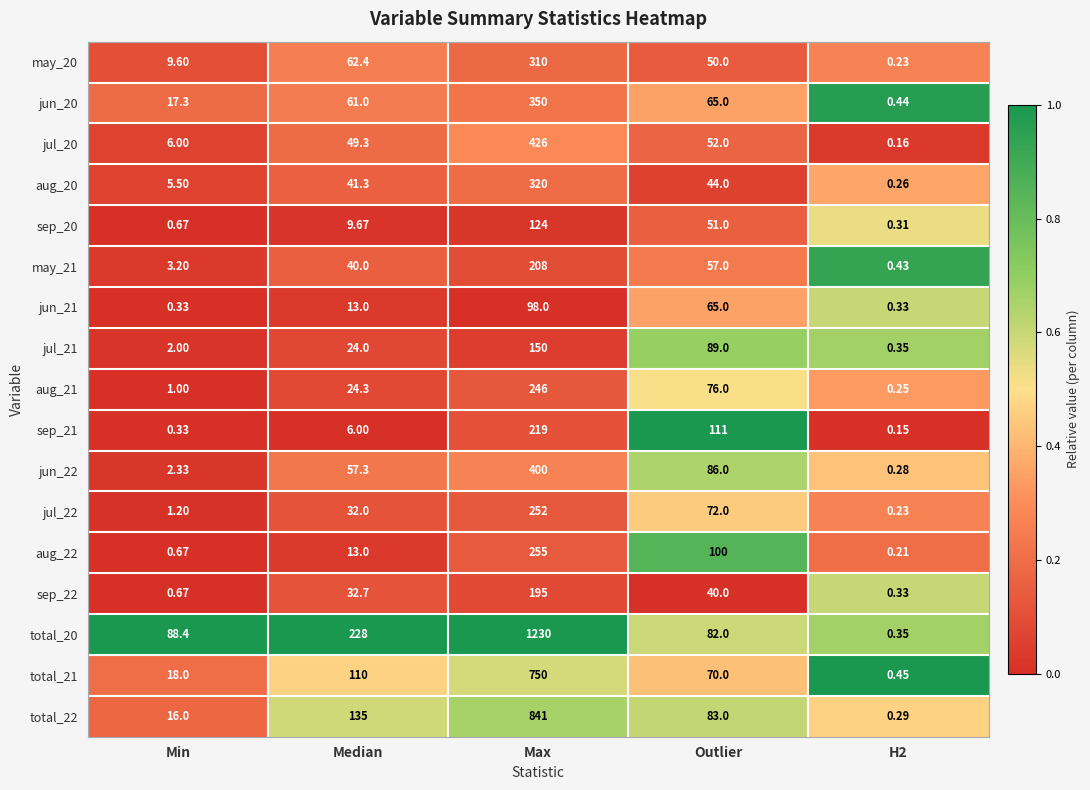

Where is aug_20 nearest to the value 160?

Outlier